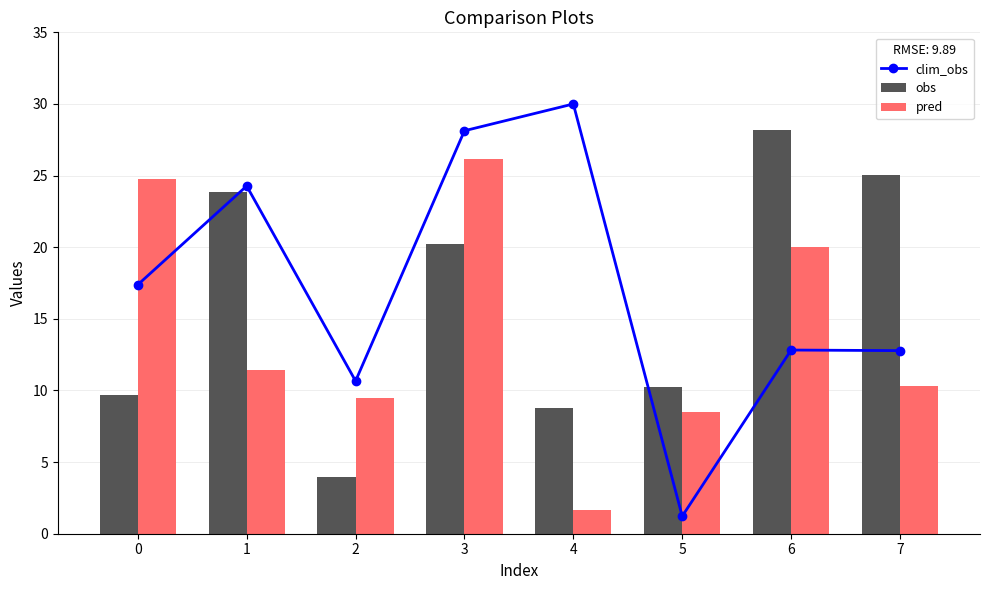

How many data points in pred are above 11?

4